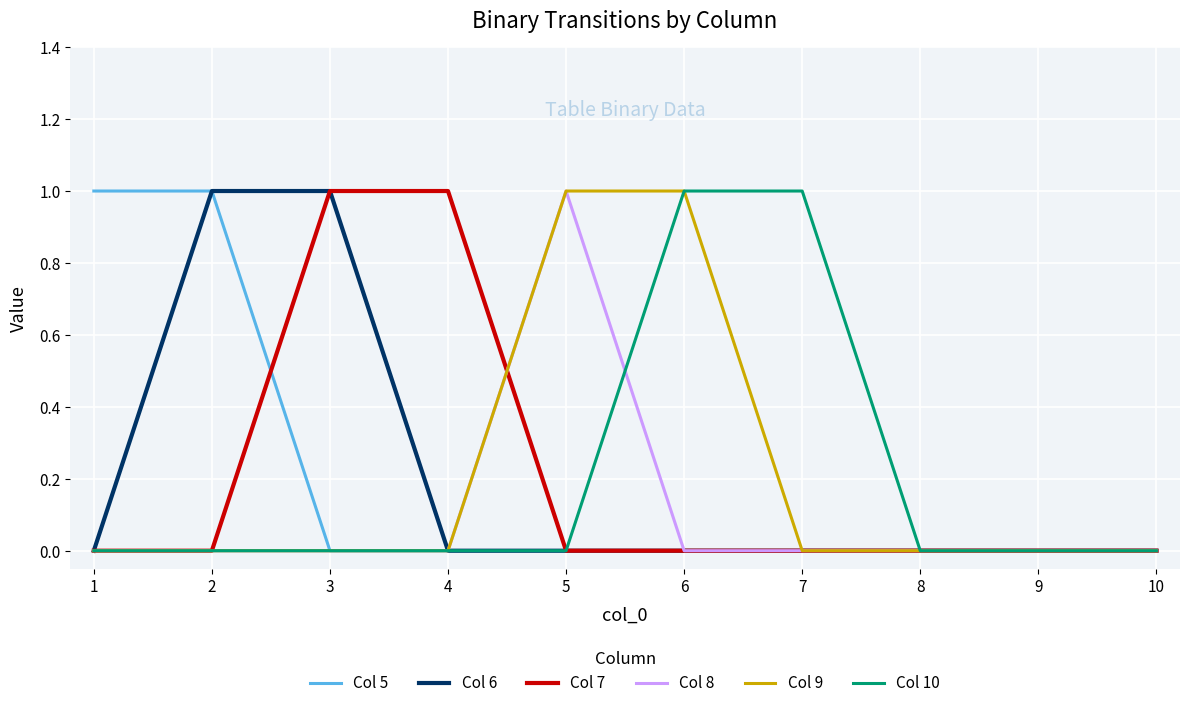

Is it true that Col 9 equals 1 at 7?

False